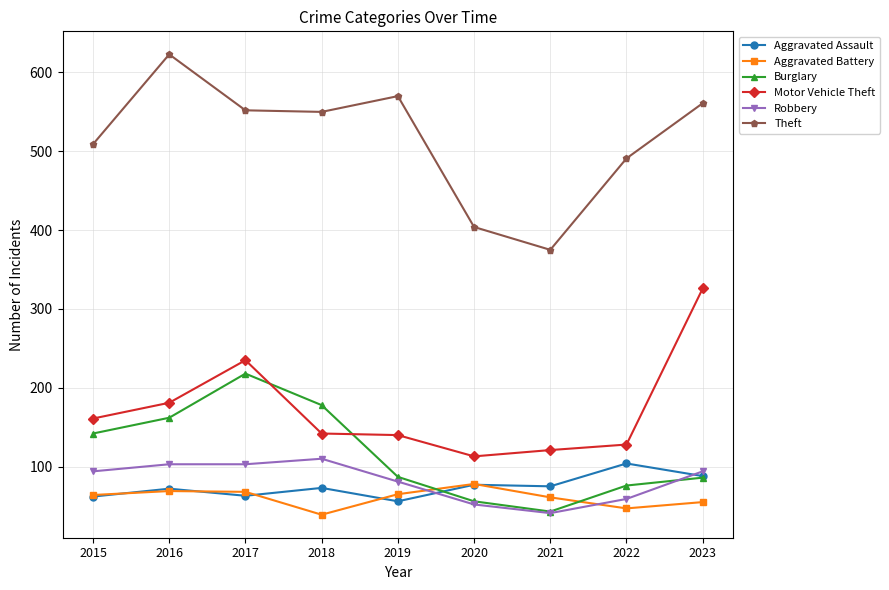

At which category does Burglary reach its first local peak?

2017